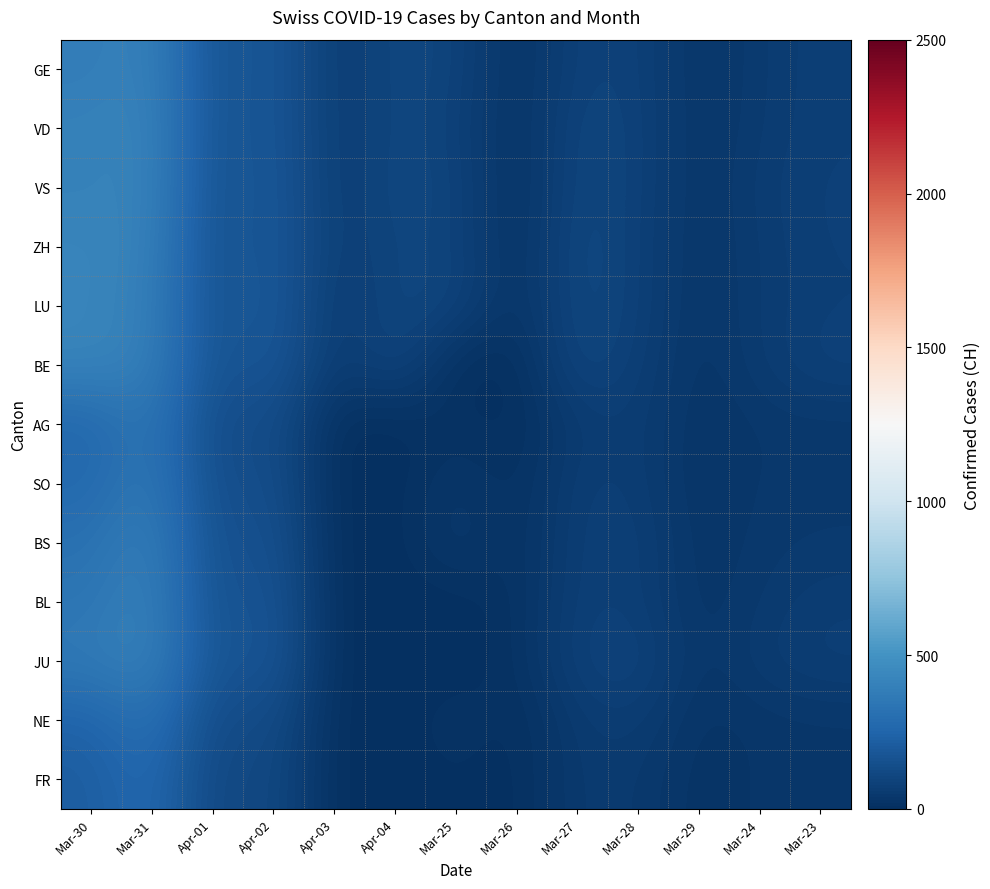

Which has a higher value, Apr-02 or Mar-24?

Apr-02